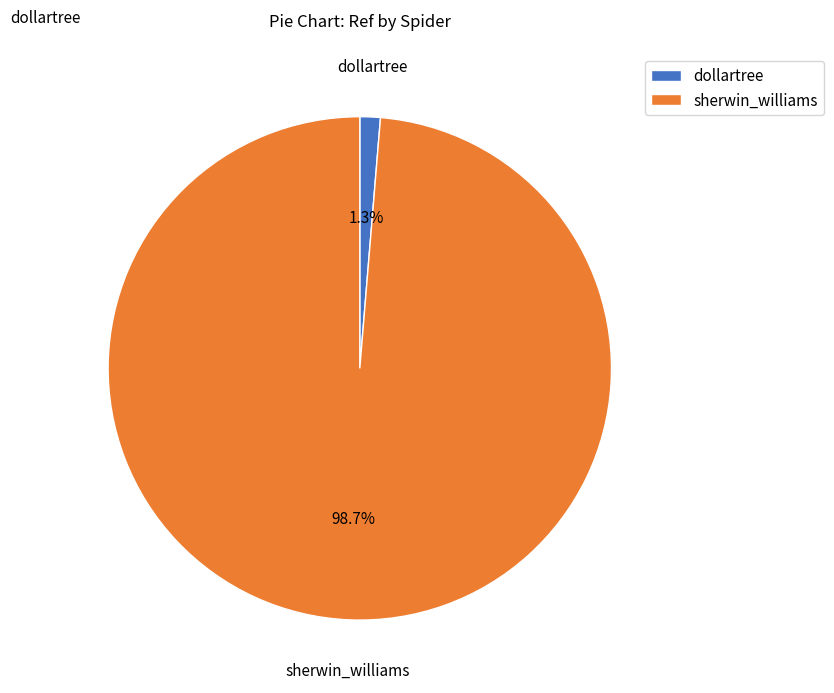

To the nearest percent, what percentage of the pie is dollartree?

1%